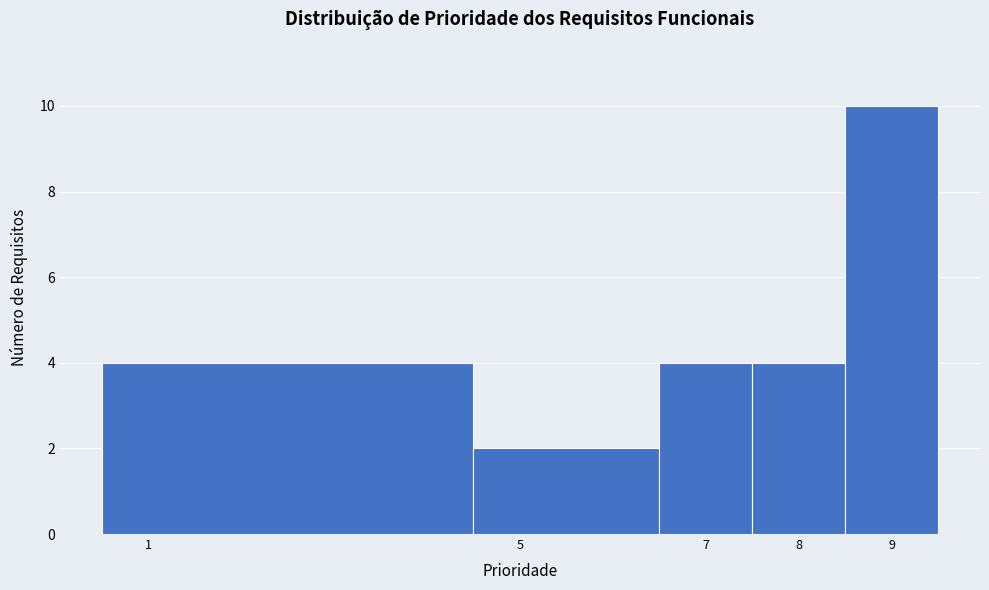

Over which range of the x-axis is the bar tallest?

8.5 to 9.5